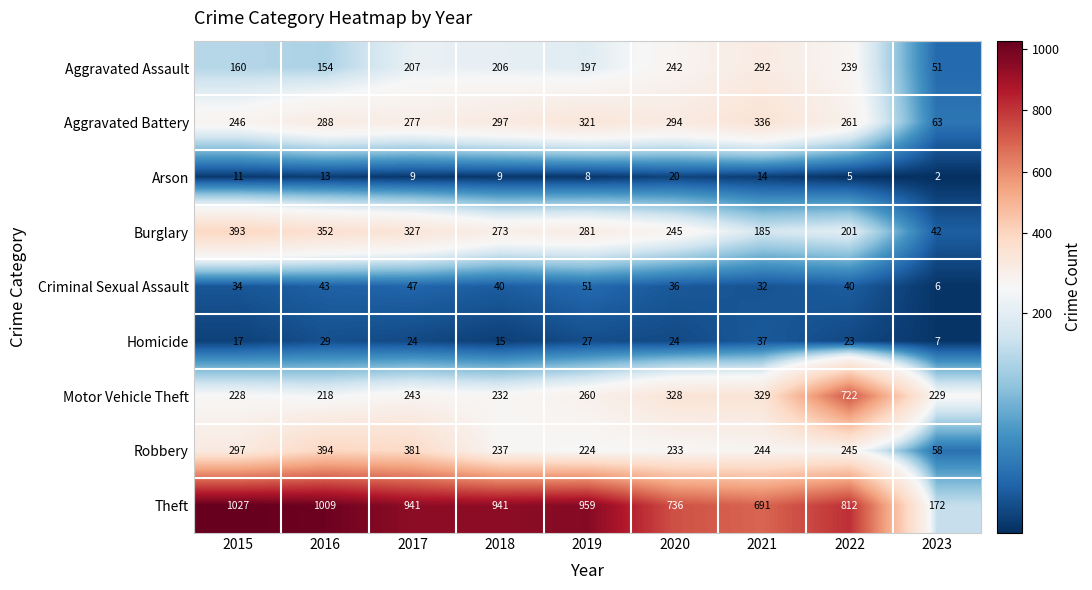

Between 2016 and 2023, which series saw the biggest shift?

Theft